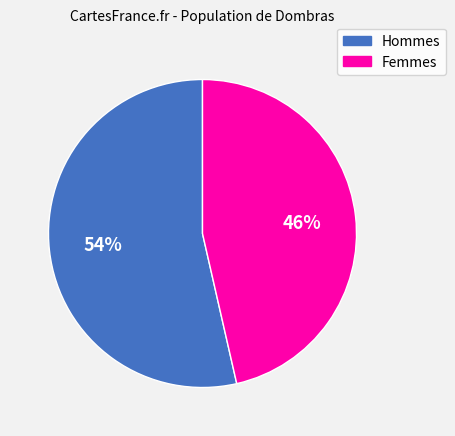

Is there a majority slice in this chart?

Yes